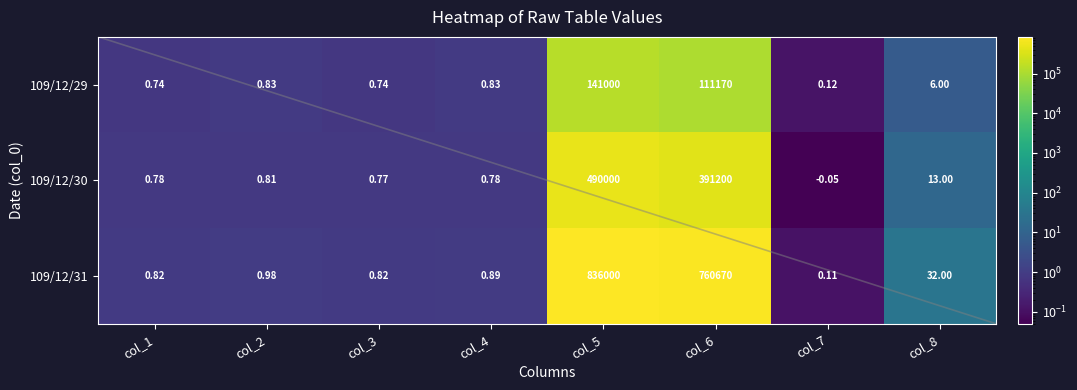

What is the spread (max minus min) of values at col_8?

26.0